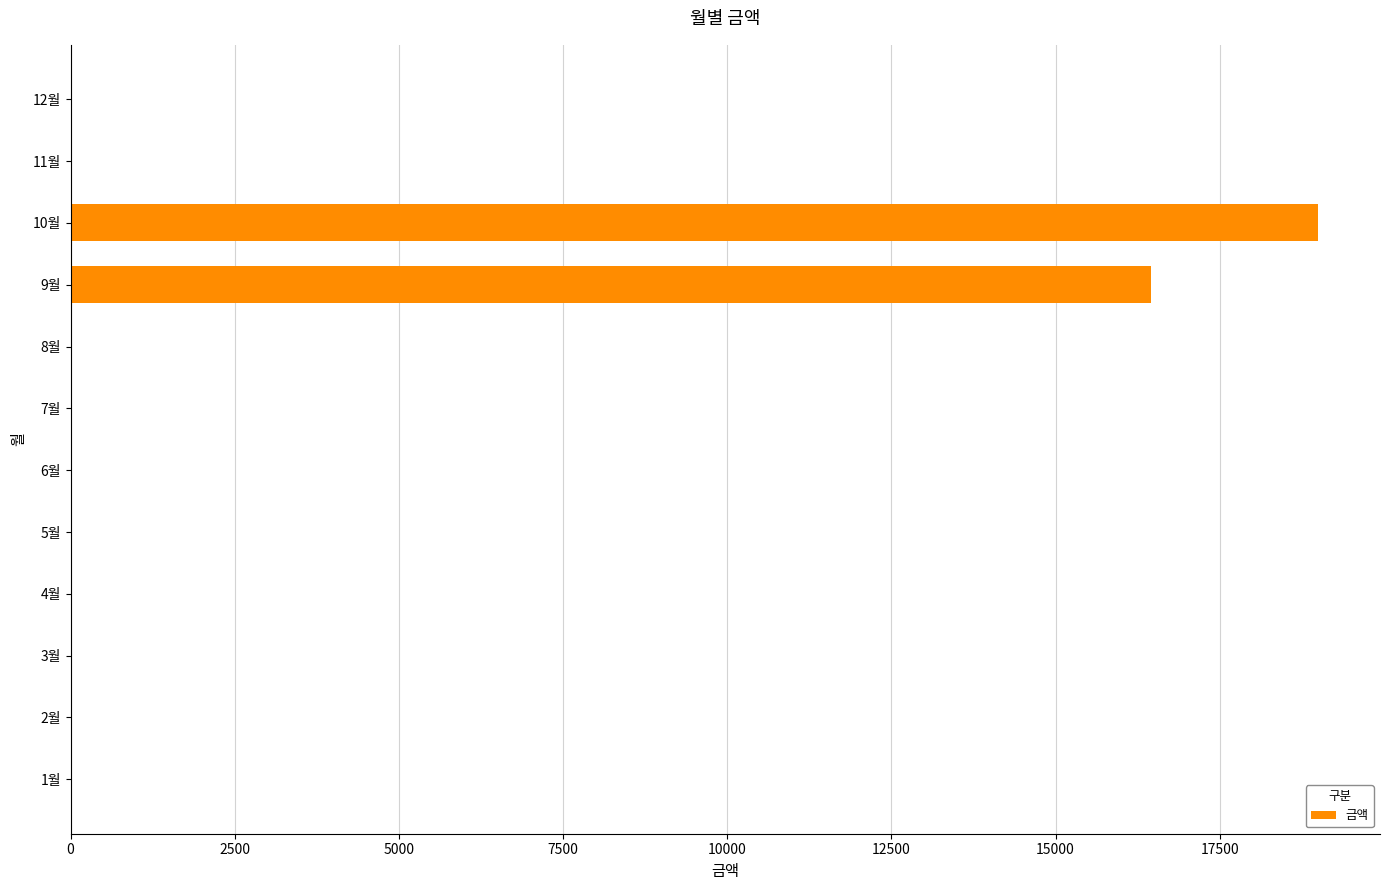

At which category does the chart reach its peak across all series?

10월